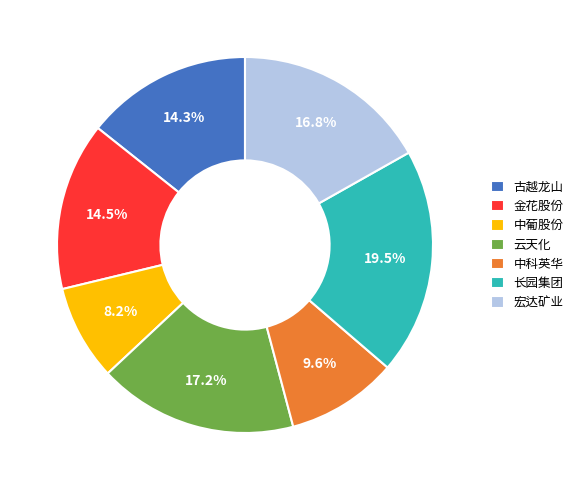

To the nearest percent, what percentage of the pie is 宏达矿业?

17%